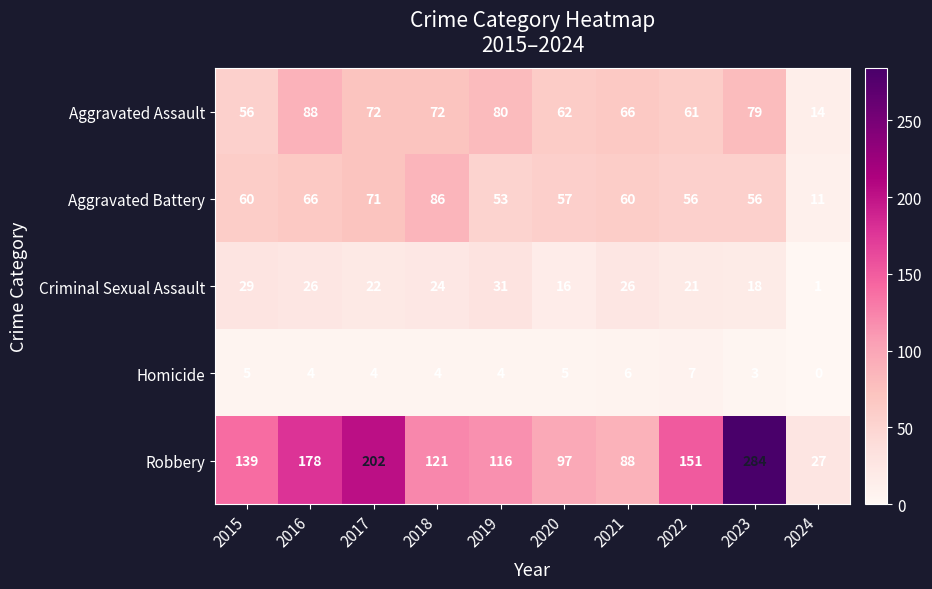

What is the approximate value of Homicide at 2018?

4